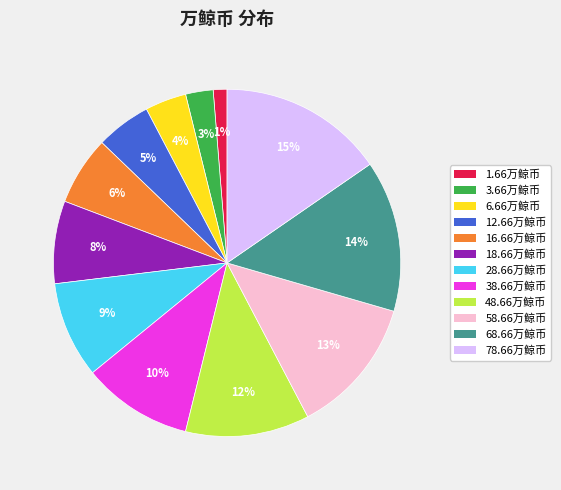

Does any single category account for the majority?

No